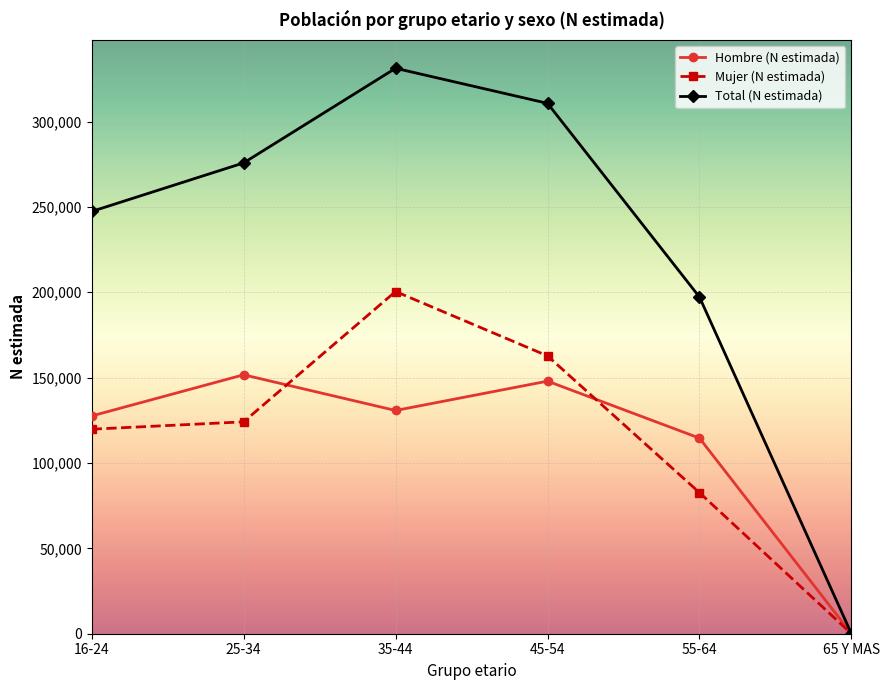

Reading right to left, transcribe all the data shown in this chart.

Hombre (N estimada): 0	114569	147953	130764	151677	127558
Mujer (N estimada): 0	82633	162741	200465	124113	119796
Total (N estimada): 0	197203	310694	331228	275790	247354